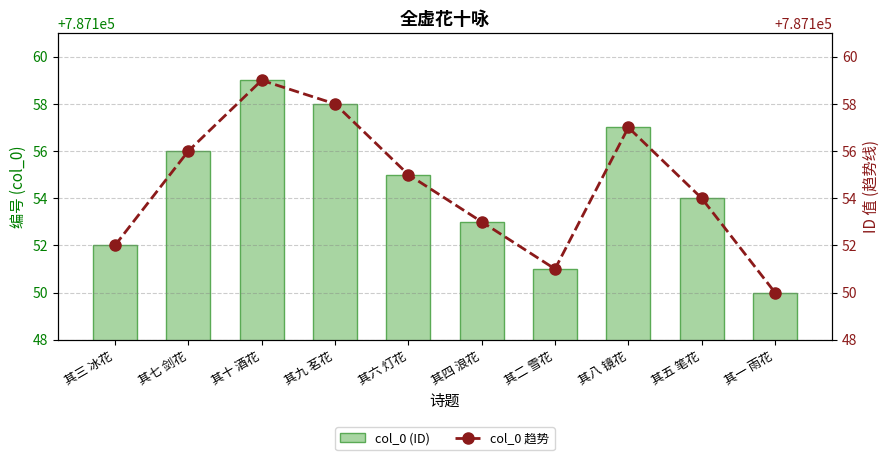

How many series are shown in this chart?

2